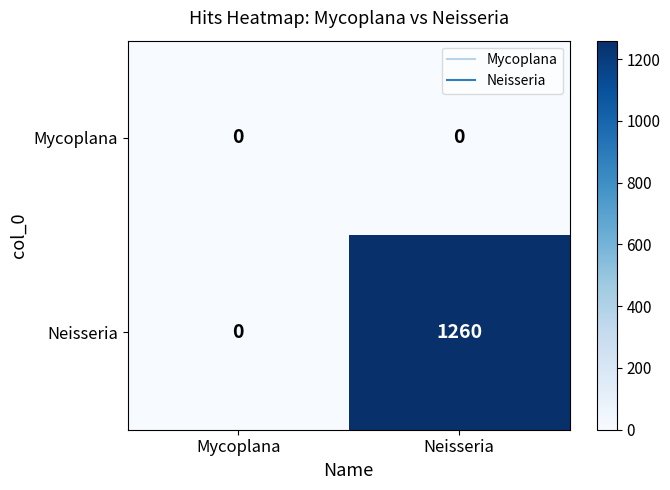

How many data points does each series have?

2